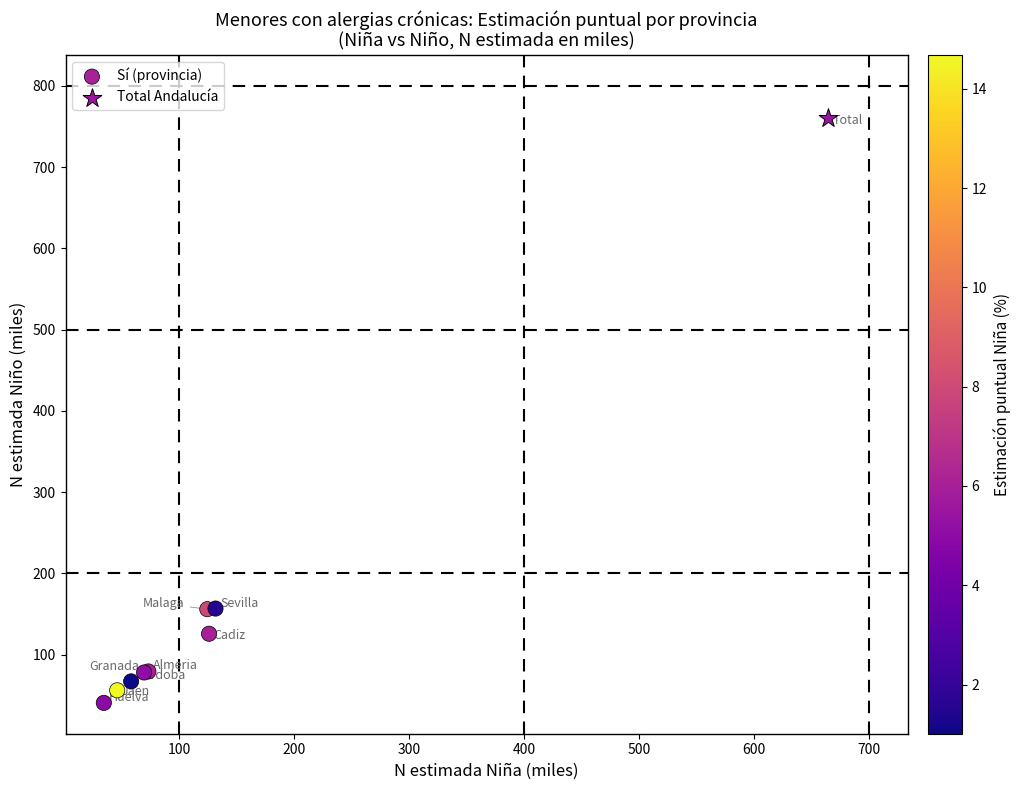

What are all the series names shown in the legend?

Sí (provincia), Total Andalucía